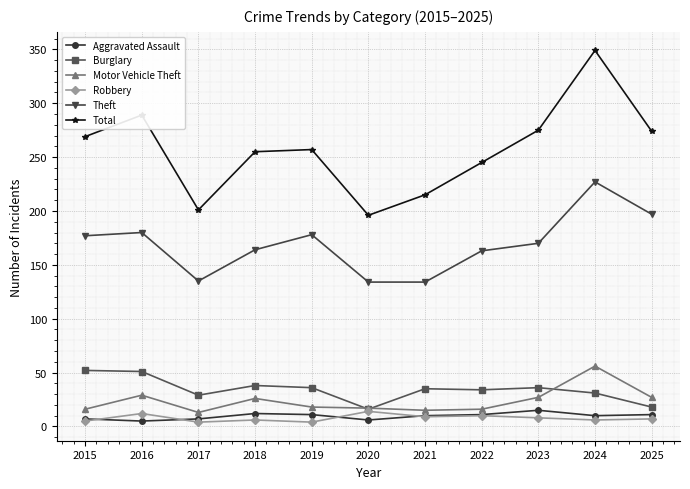

The Burglary series shows 19 at 2015. True or false?

False